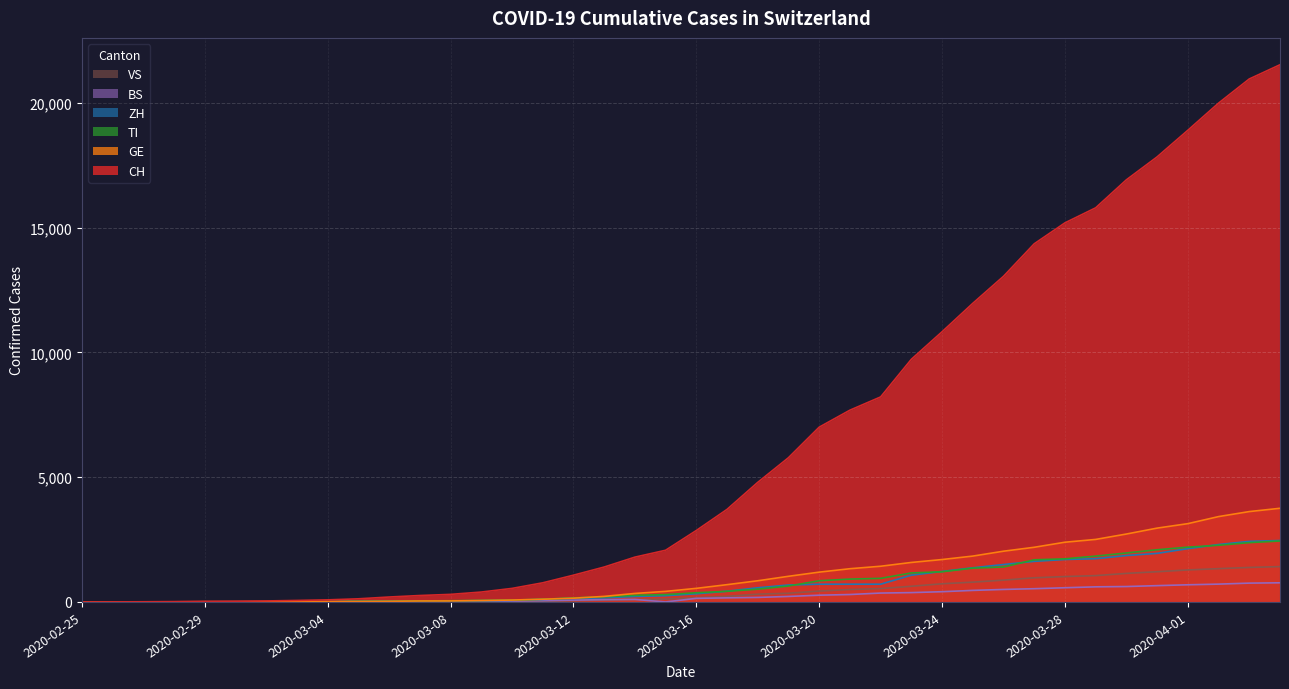

What position from the right is 2020-03-07?

29